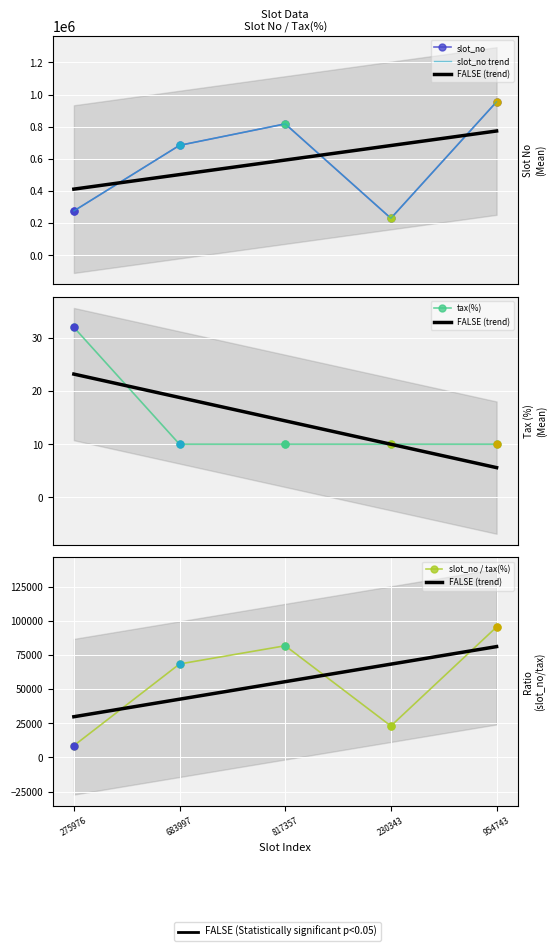

Rank the series by their maximum value, from lowest to highest.

tax(%), FALSE (trend), slot_no / tax(%), slot_no, slot_no trend